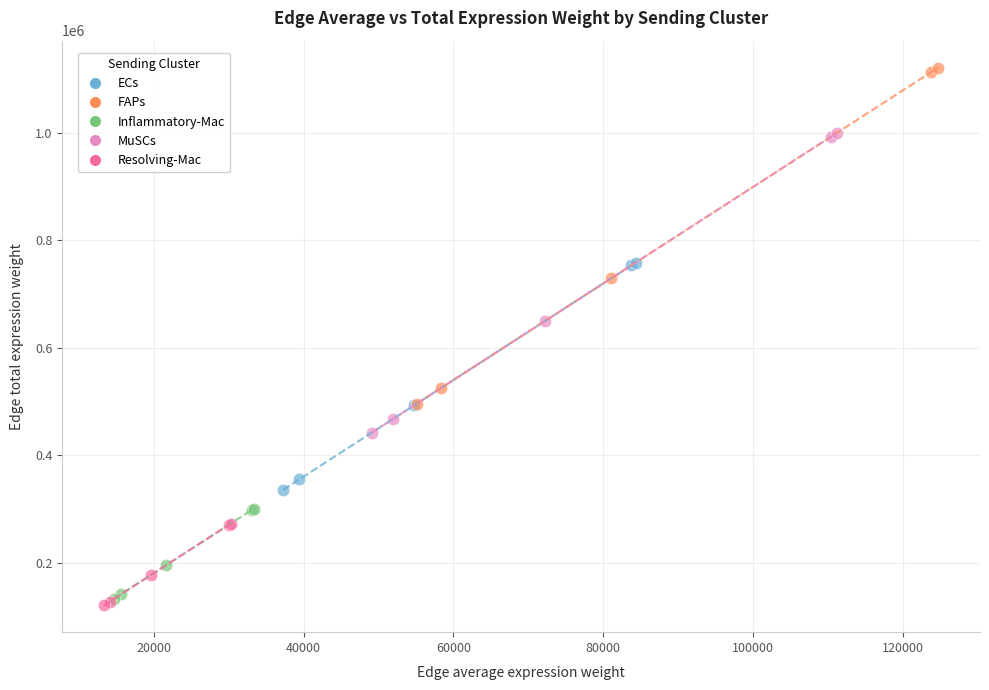

What are all the series names shown in the legend?

ECs, FAPs, Inflammatory-Mac, MuSCs, Resolving-Mac